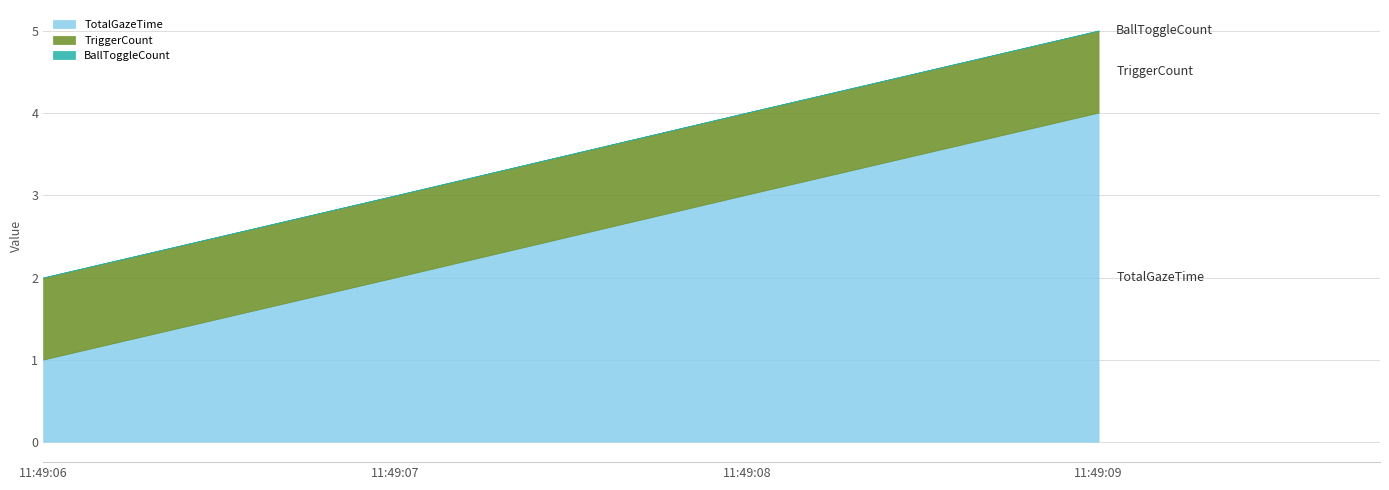

What is the value of the TotalGazeTime point at the 1st from the left?

1.0